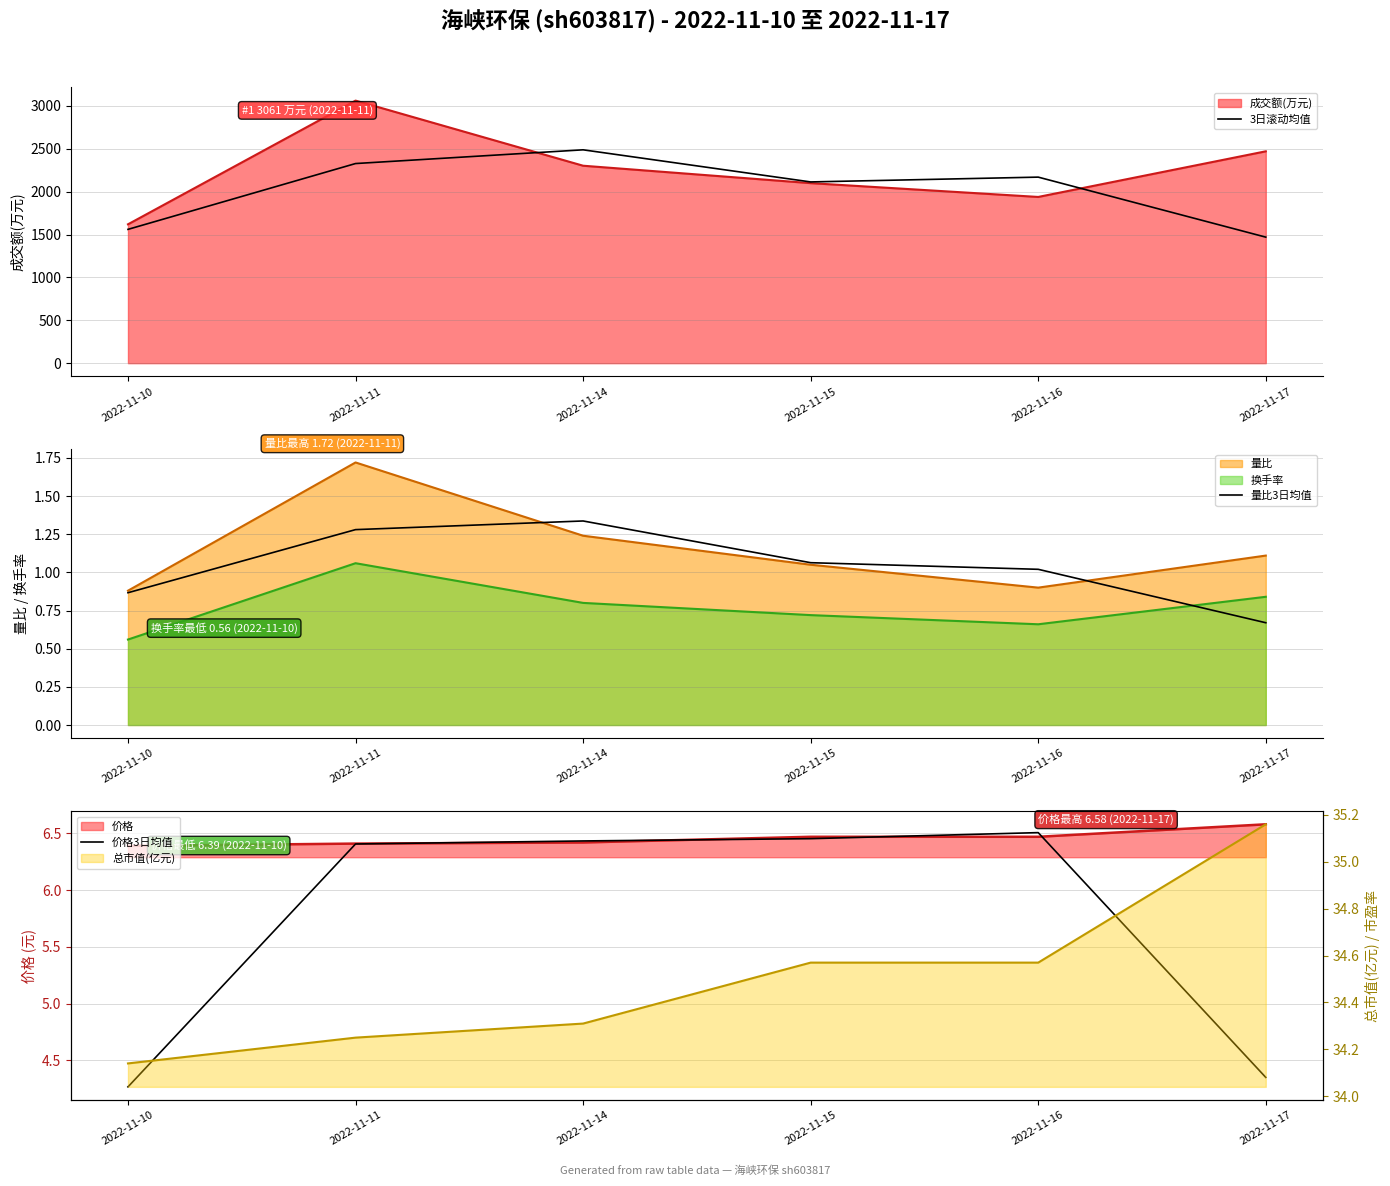

Reading right to left, what are all the values shown in this chart?

3日滚动均值: 1469.3	2169.0	2113.0	2487.3	2327.3	1560.0
量比3日均值: 0.7	1.0	1.1	1.3	1.3	0.9
价格3日均值: 4.3	6.5	6.5	6.4	6.4	4.3